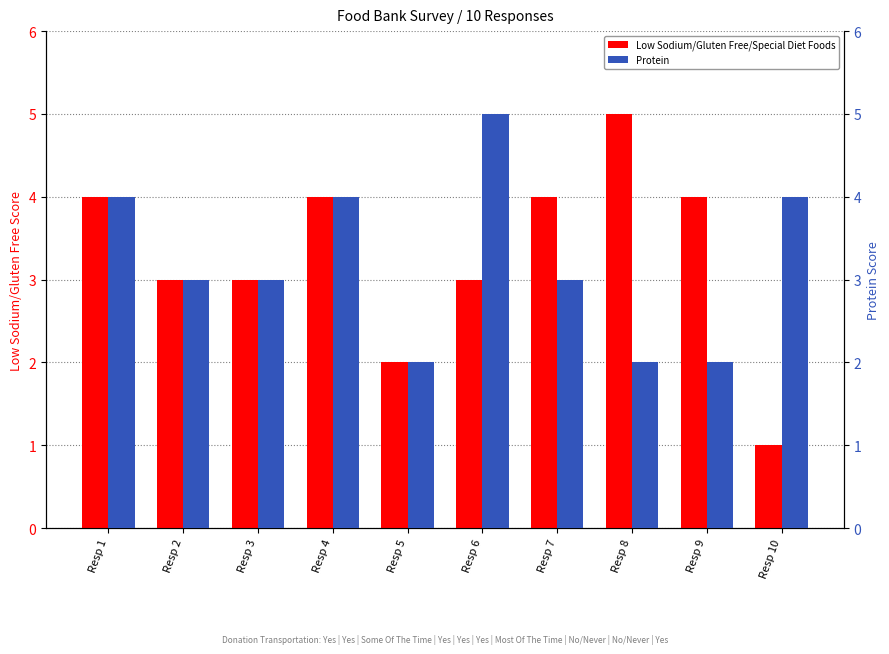

Is it true that Low Sodium/Gluten Free/Special Diet Foods equals 1 at Resp 3?

False